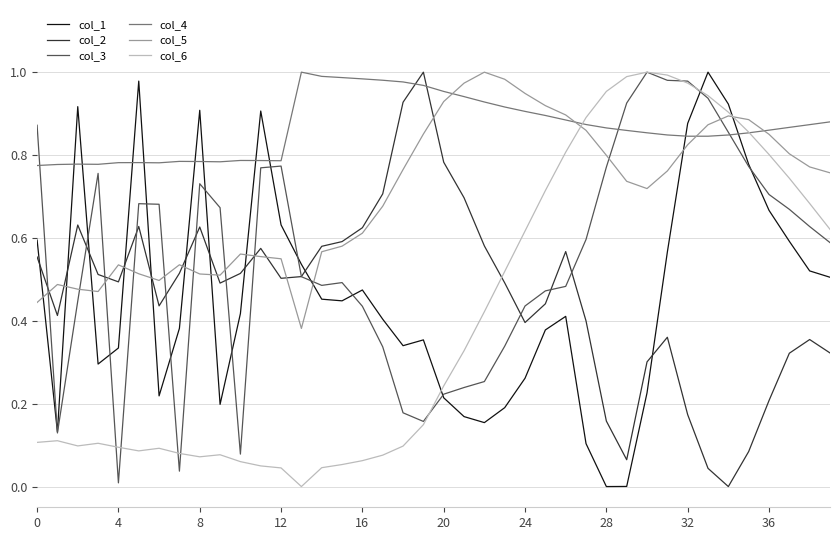

Which series has the largest total across all categories?

col_4